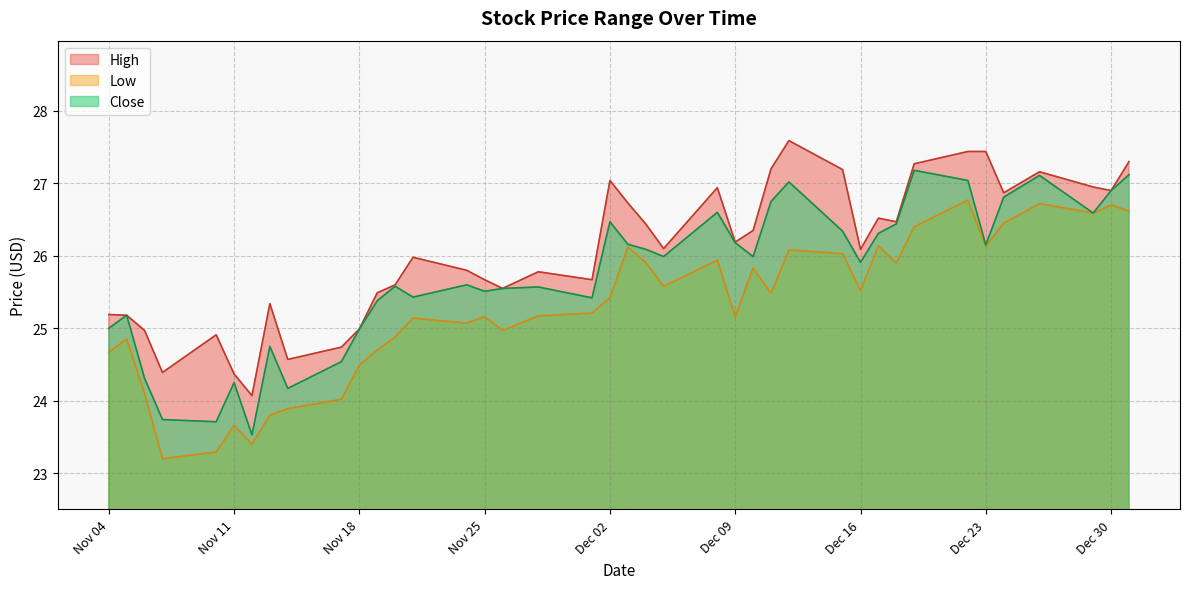

What is the difference between the maximum and second lowest values in the High series?

3.2